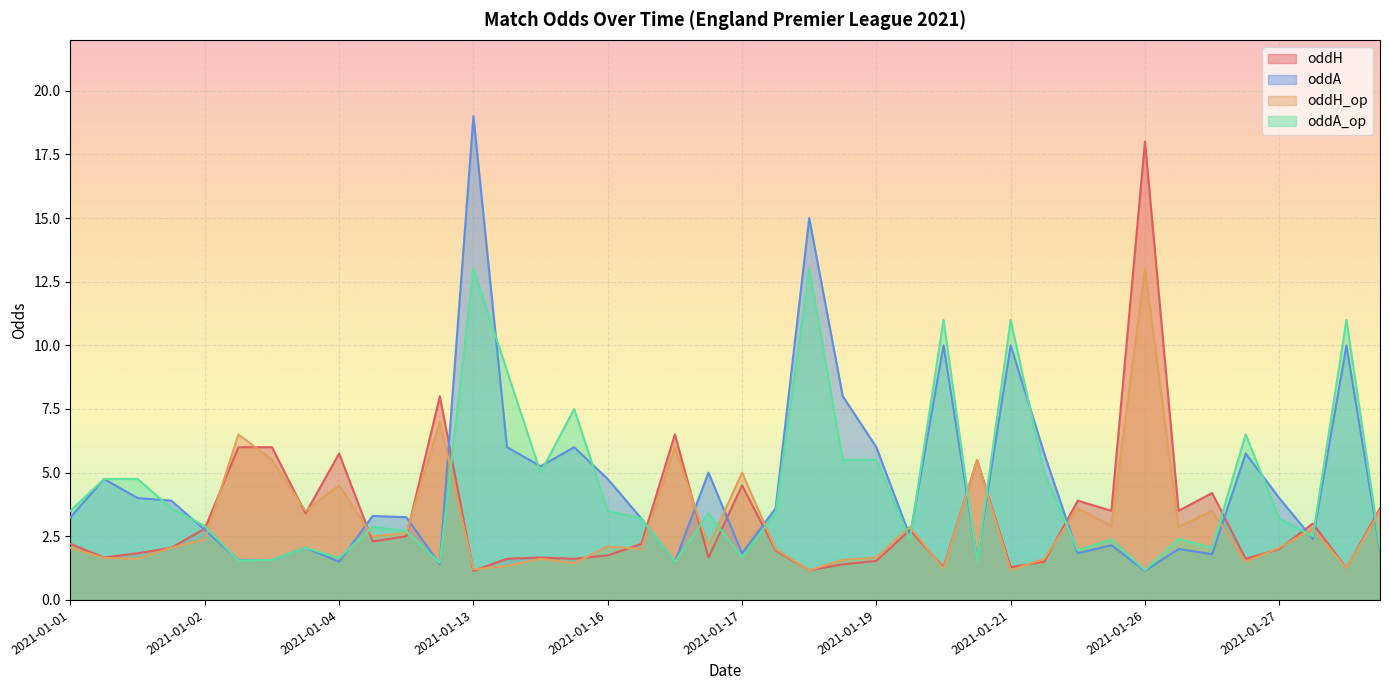

Which series has the largest total across all categories?

oddA